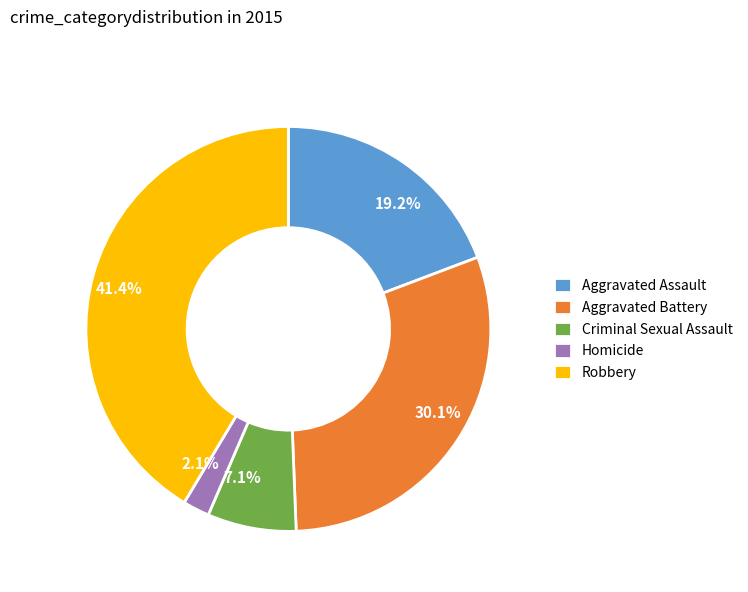

The Robbery slice represents 41% of the pie. True or false?

True